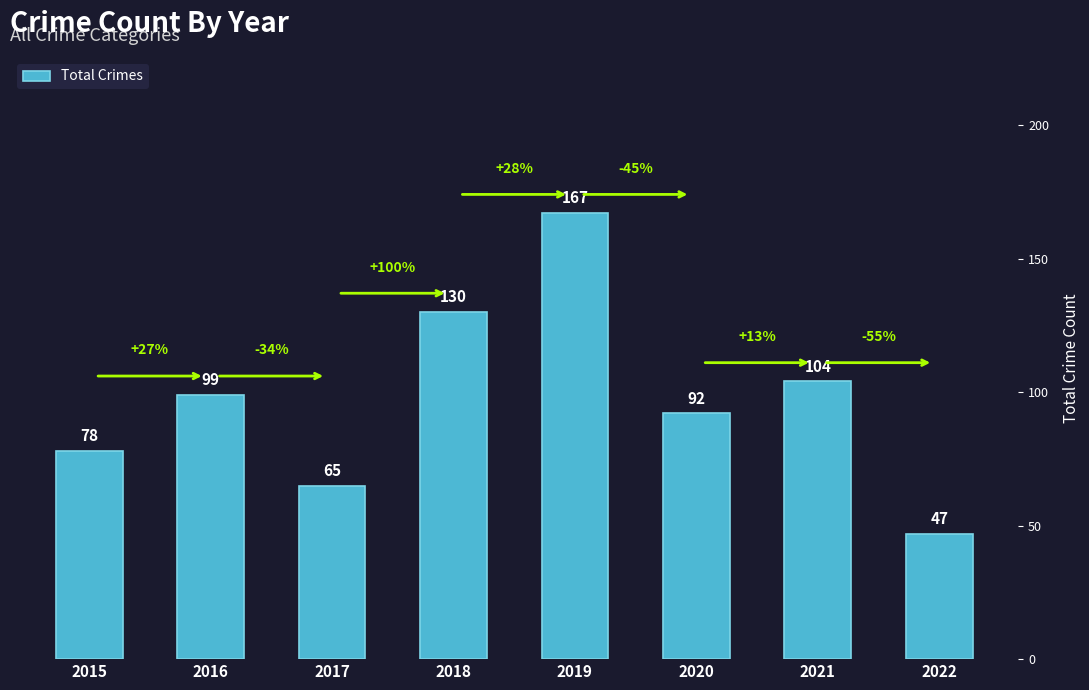

What is the difference between the values at 2021 and 2020?

12